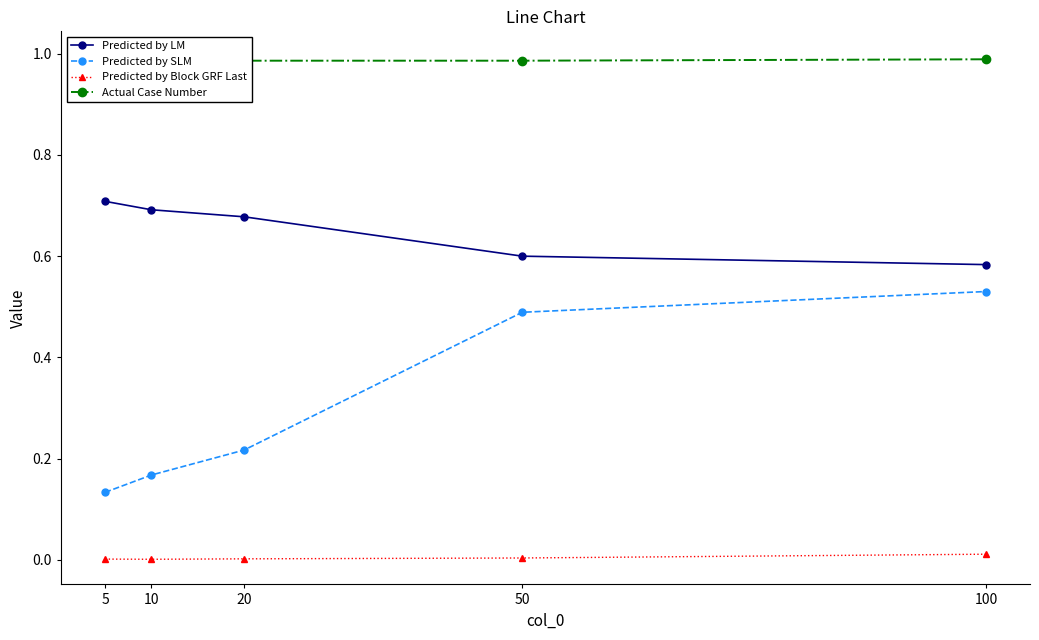

Where is the first local maximum for Actual Case Number?

10